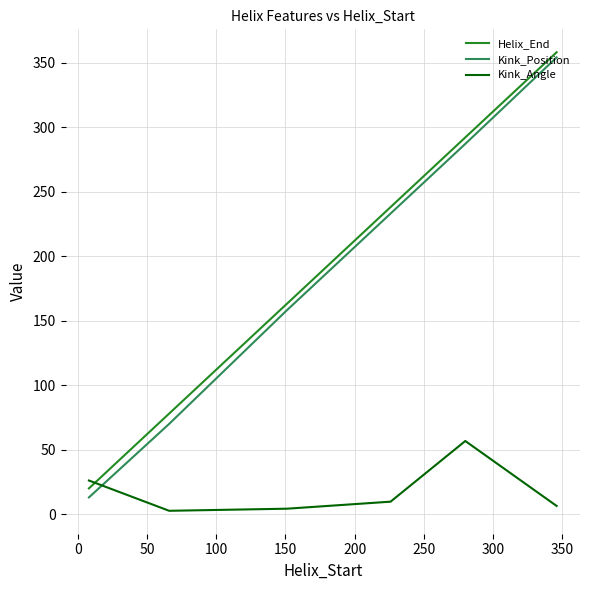

After their last crossing, which series has the higher values: Kink_Position or Kink_Angle?

Kink_Position